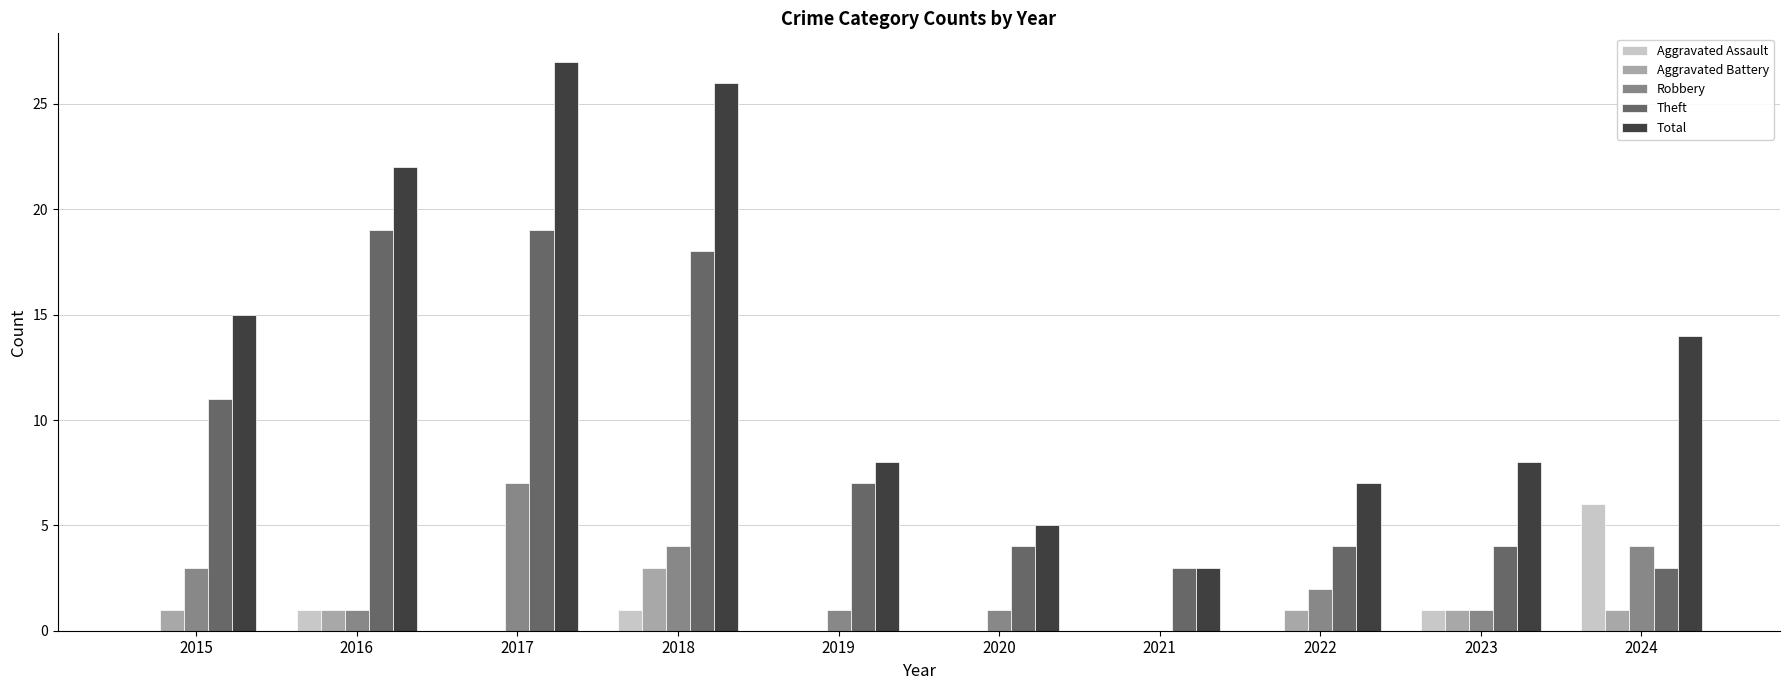

How many data points does each series have?

10